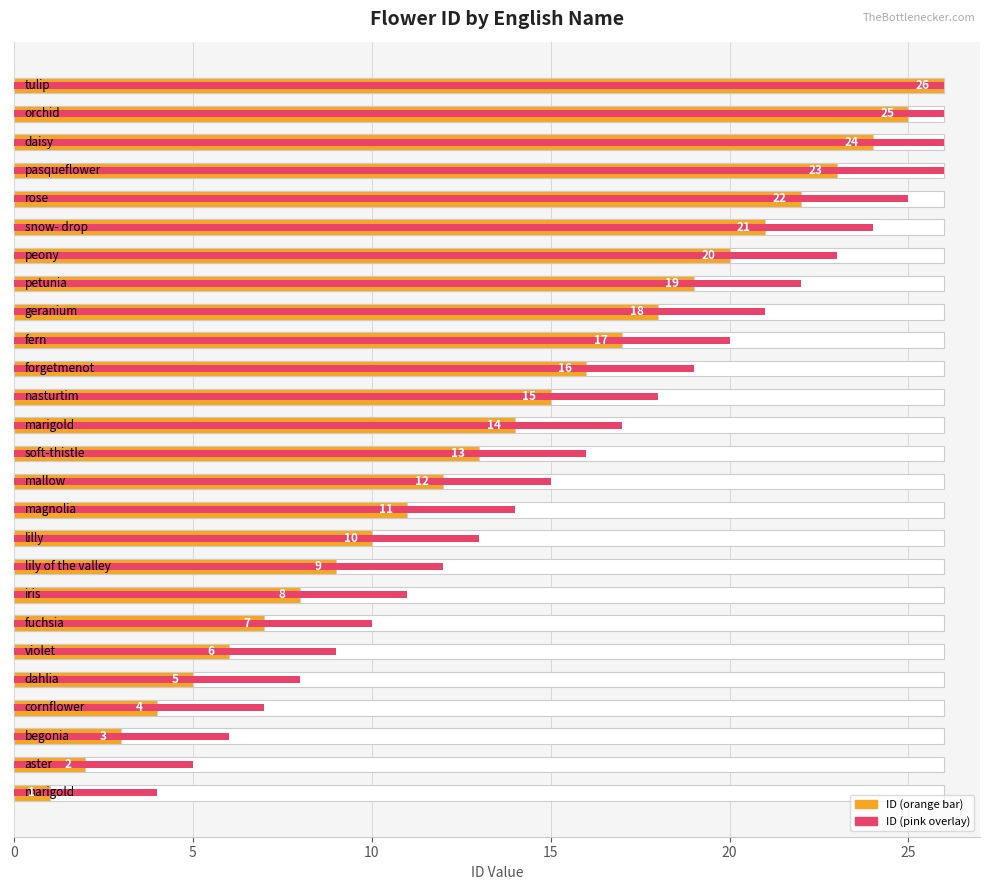

At how many categories does at least one series exceed 8?

21